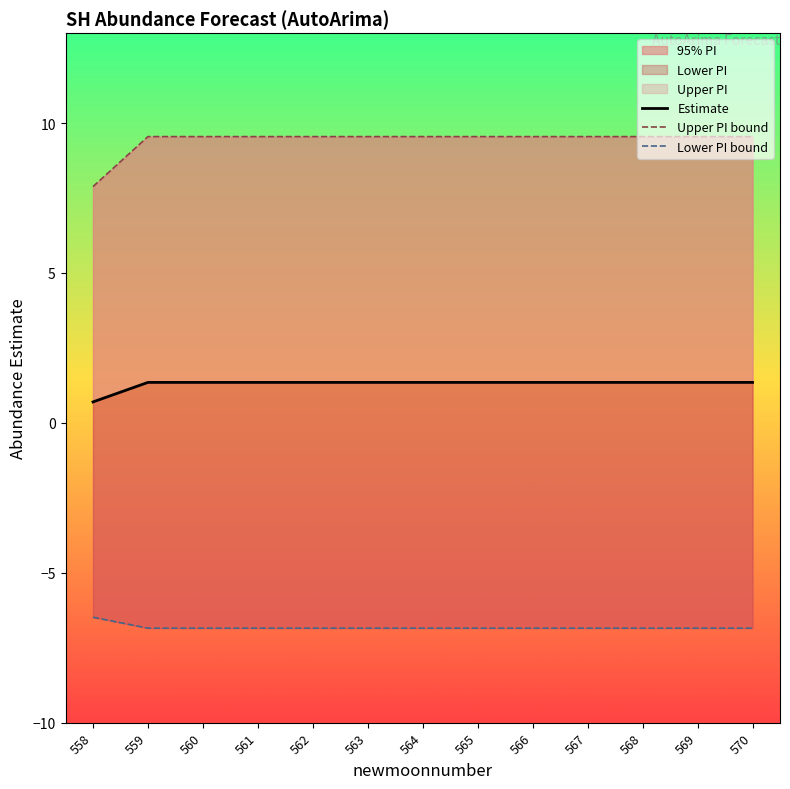

Rank the series by their average value, from lowest to highest.

Lower PI bound, Estimate, Upper PI bound